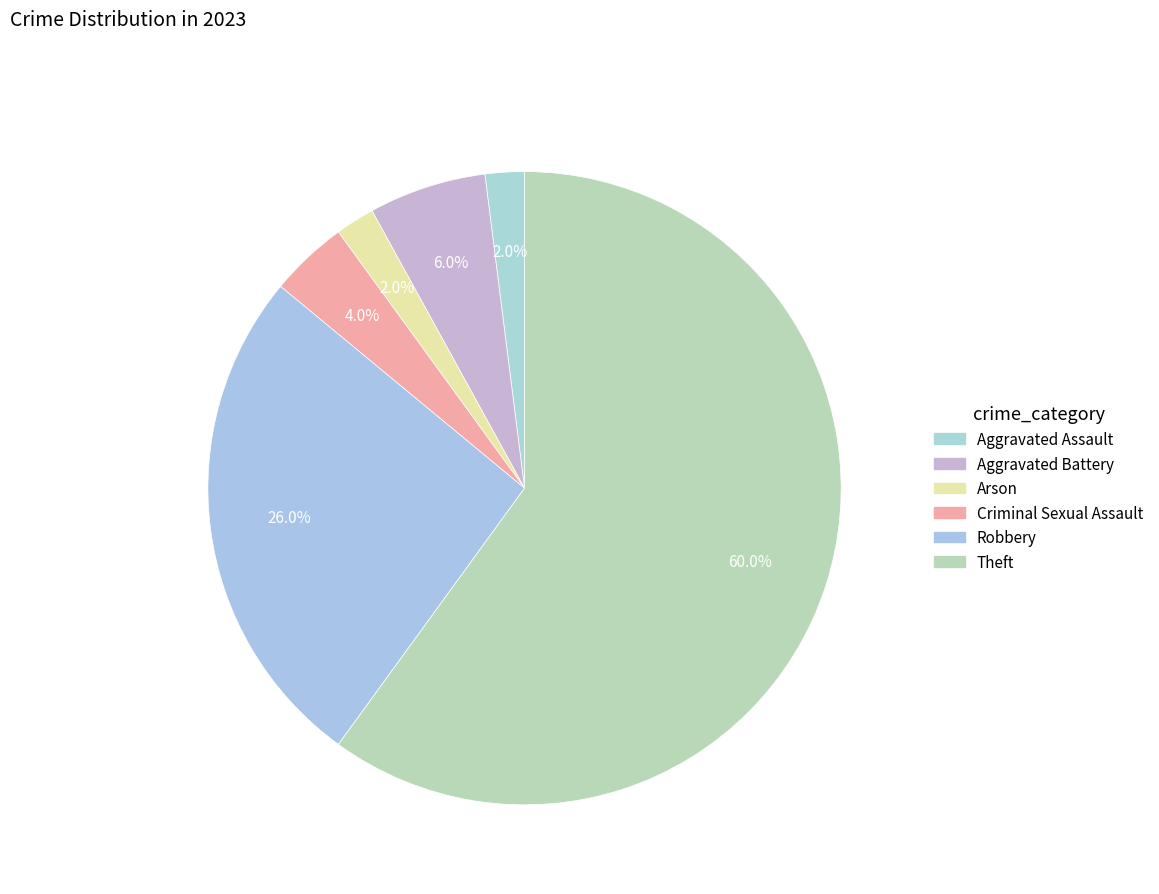

Count the number of slices in the pie.

6